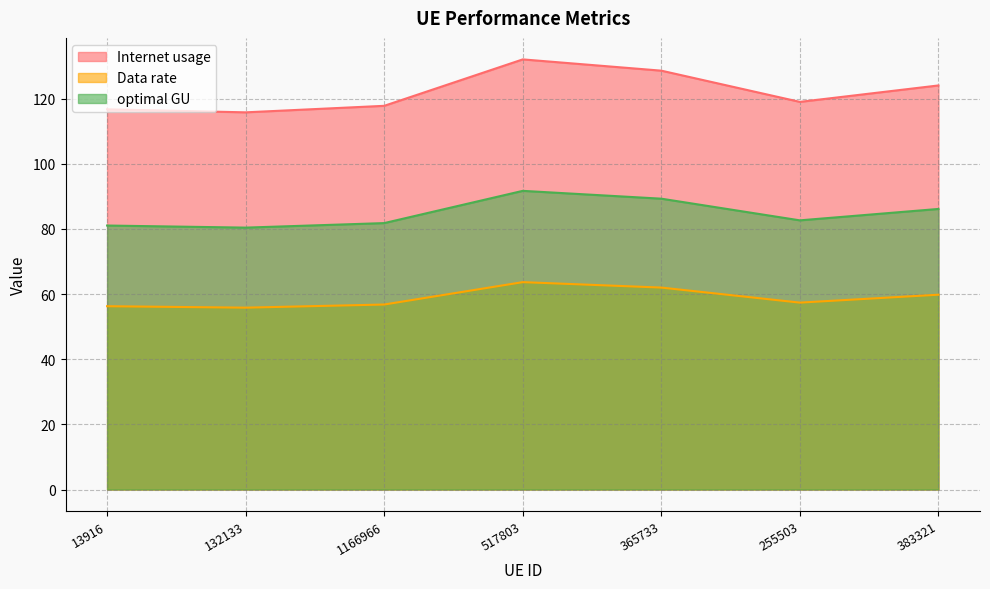

The Data rate series shows 124.2 at 13916. True or false?

False